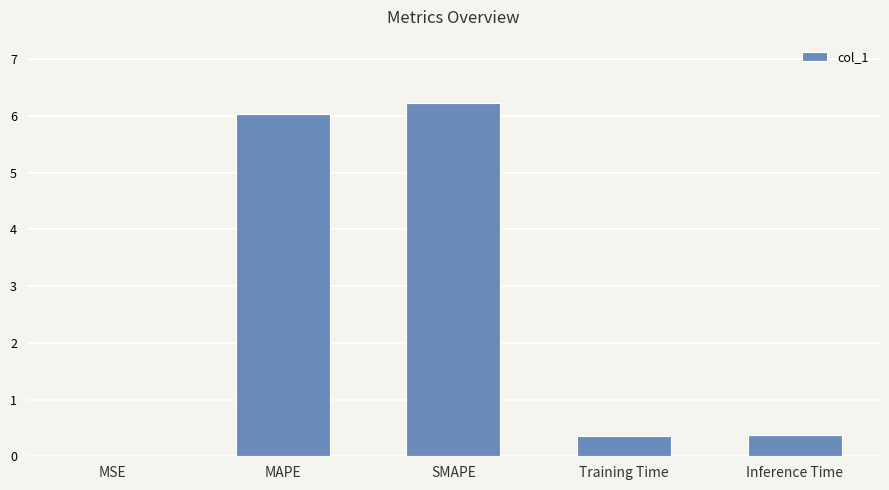

True or false: the data shows 1.9 at SMAPE.

False